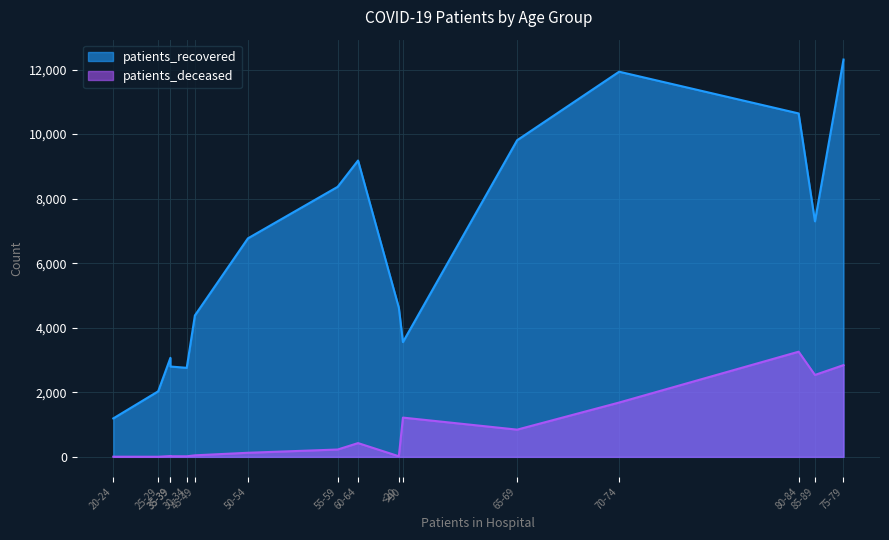

Rank the series at 70-74 from lowest to highest value.

patients_deceased, patients_recovered